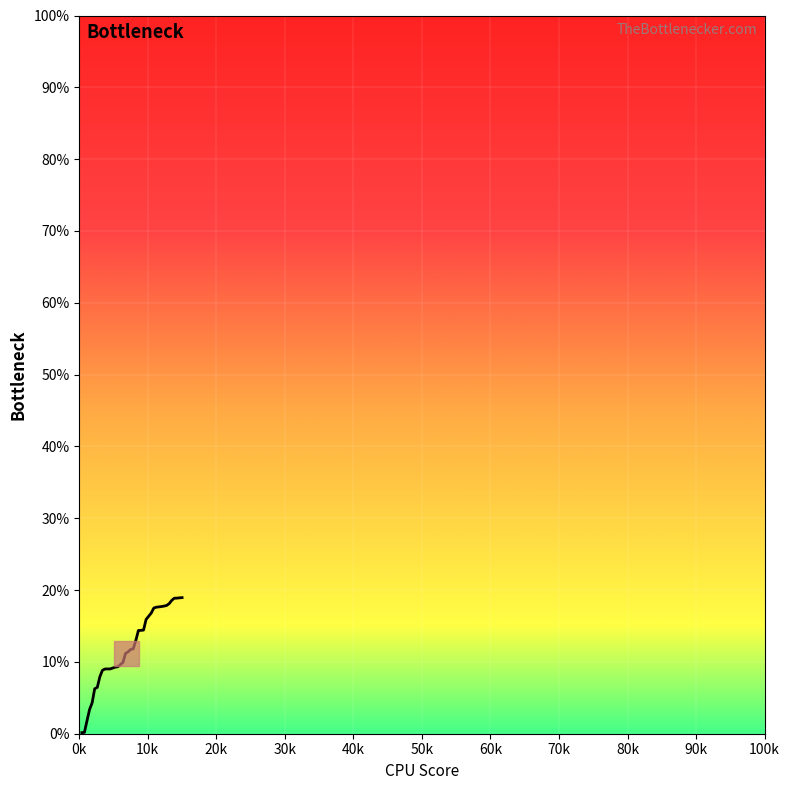

What is the greatest value displayed?

18.9